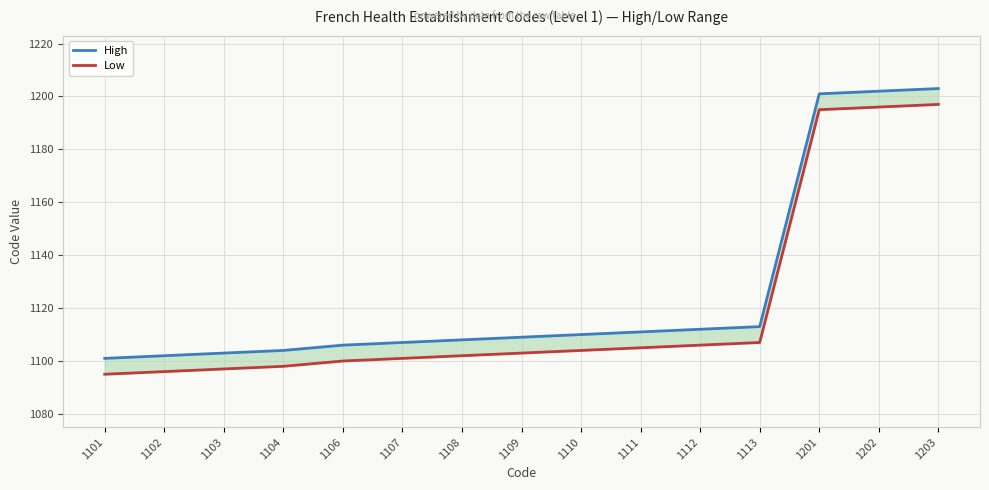

What is the lowest value of the Low series?

1095